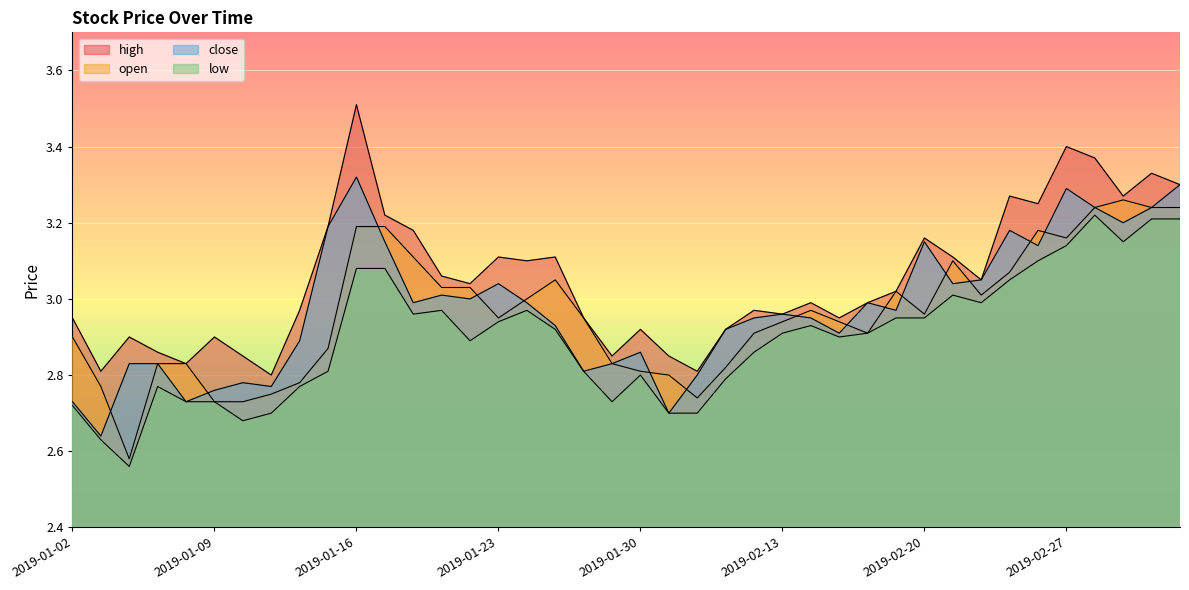

True or false: low has more than 2 points higher than both neighbors.

True